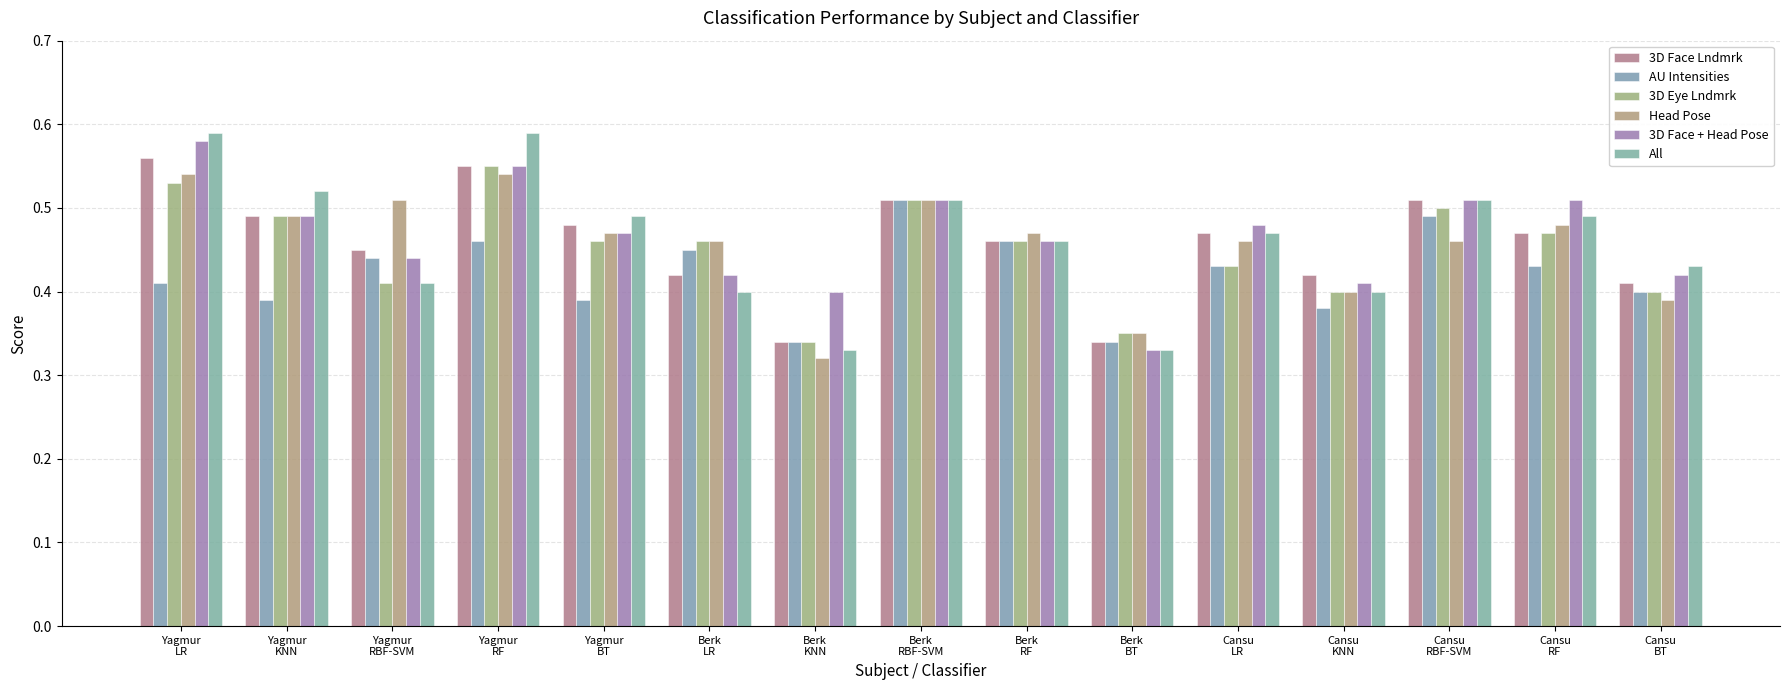

How many bars are there in total?

90